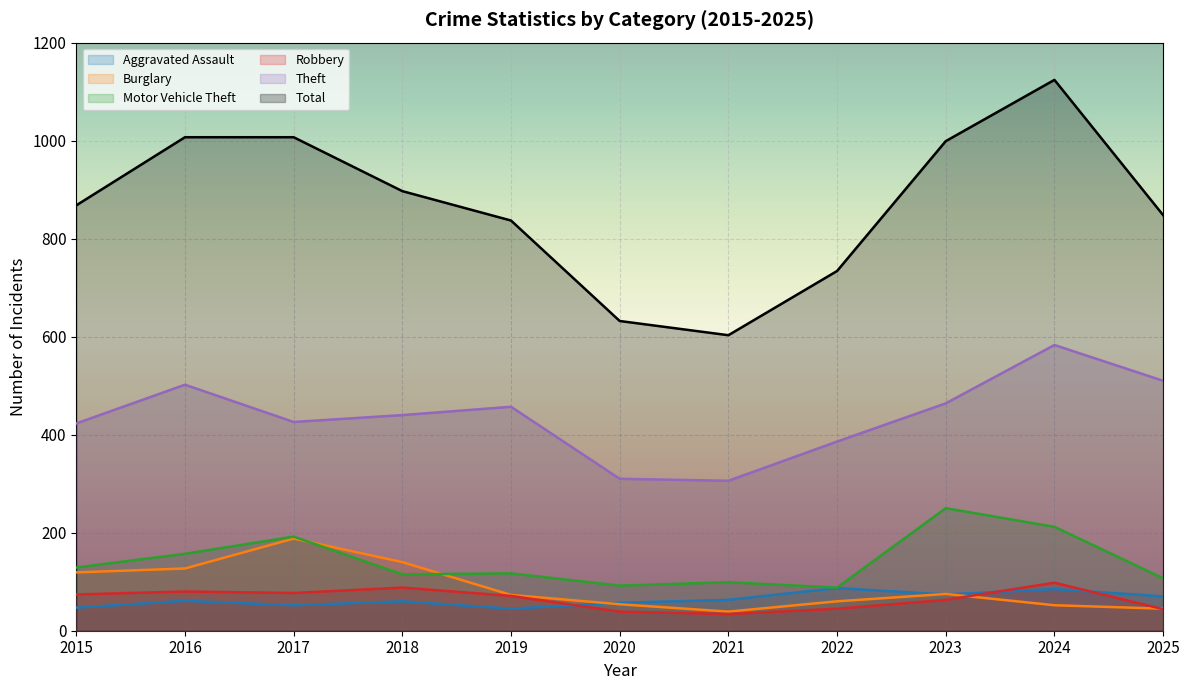

How many data points in Burglary are above 73?

5